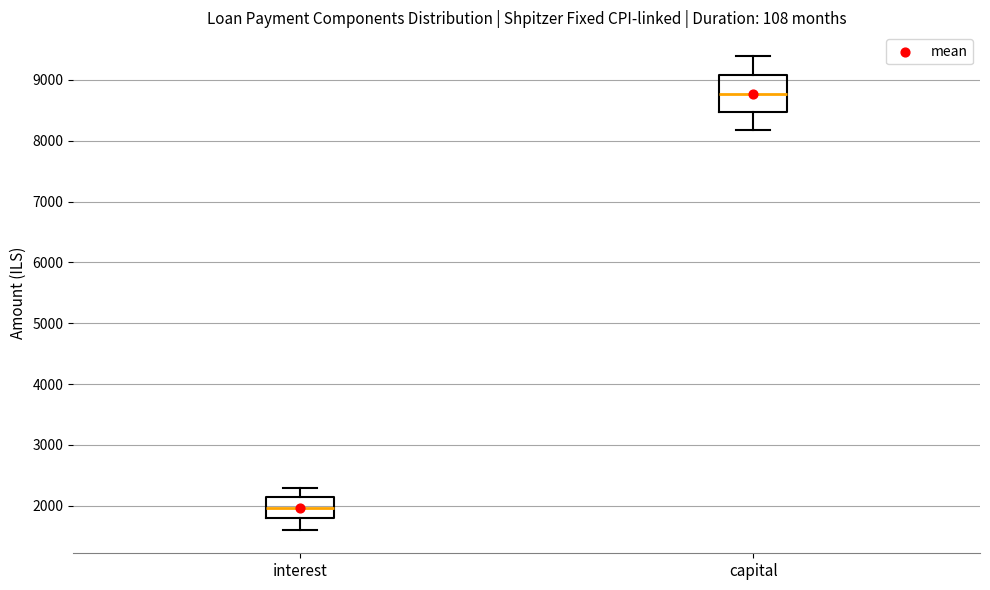

Which box's median line is the highest?

capital